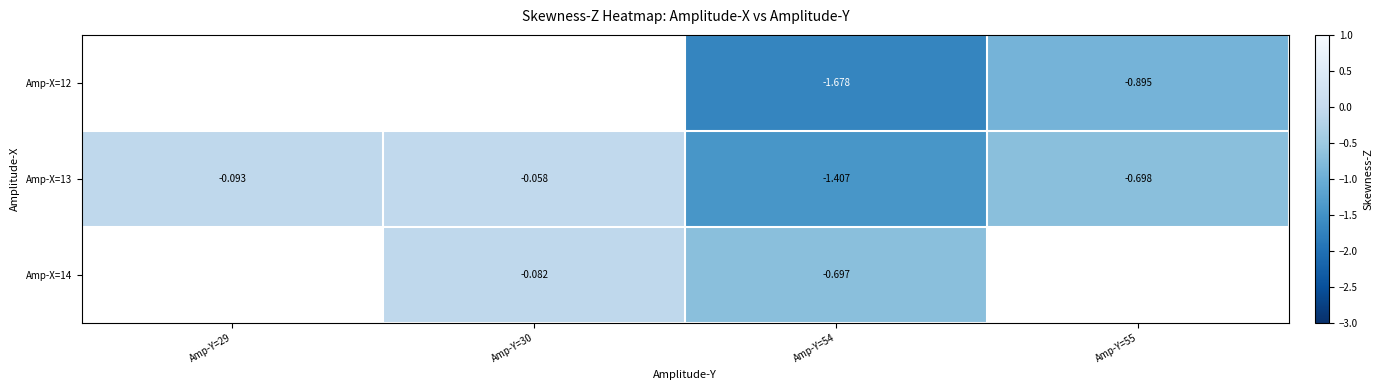

How many series are shown in this chart?

3